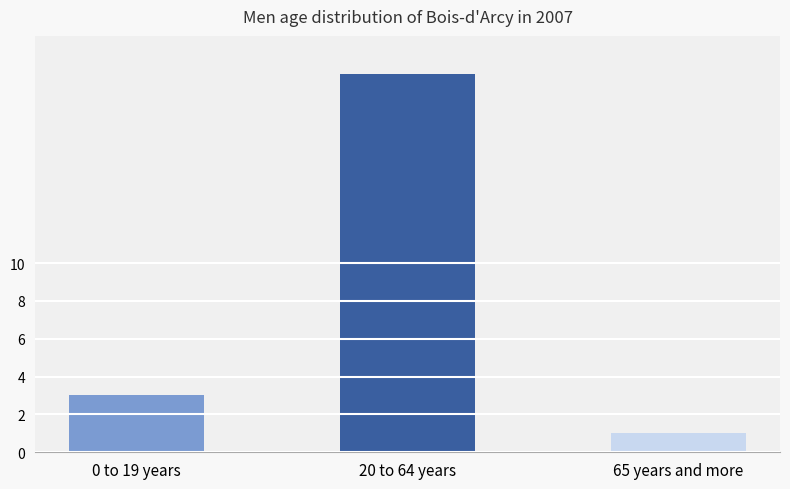

The value at 20 to 64 years is 31. True or false?

False